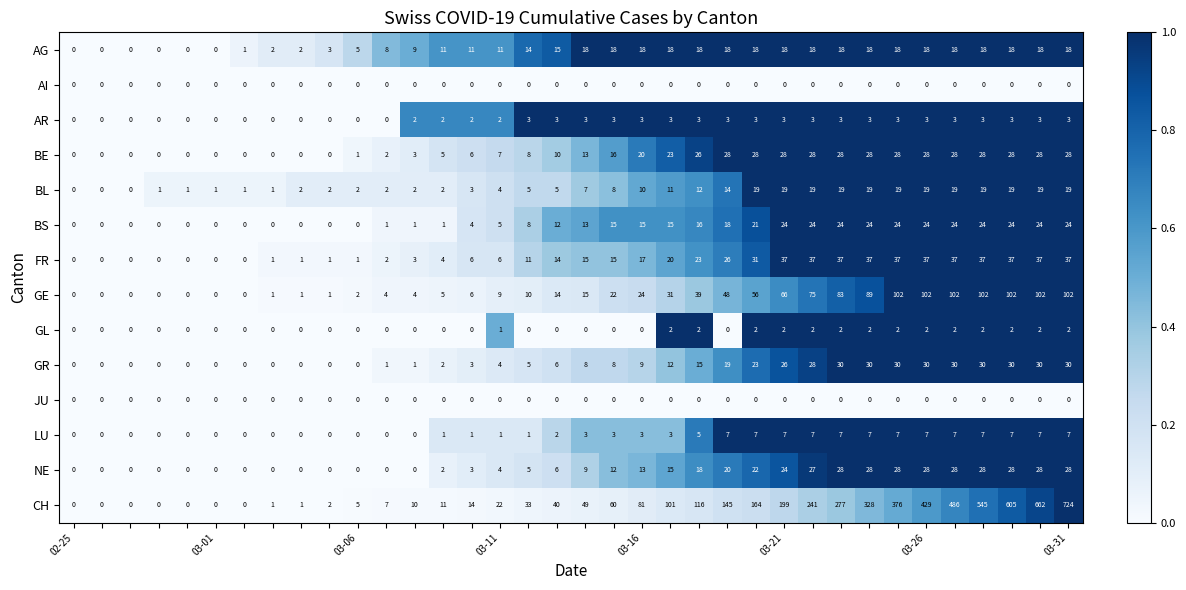

At how many categories does at least one series exceed 76?

16